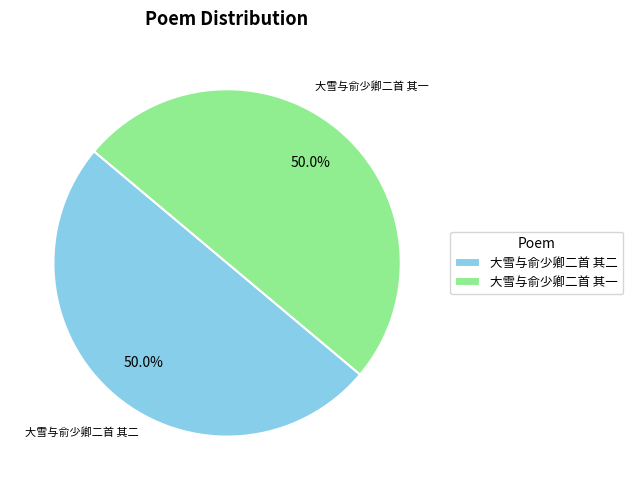

How much of the chart is everything except 大雪与俞少卿二首 其一?

50.0%